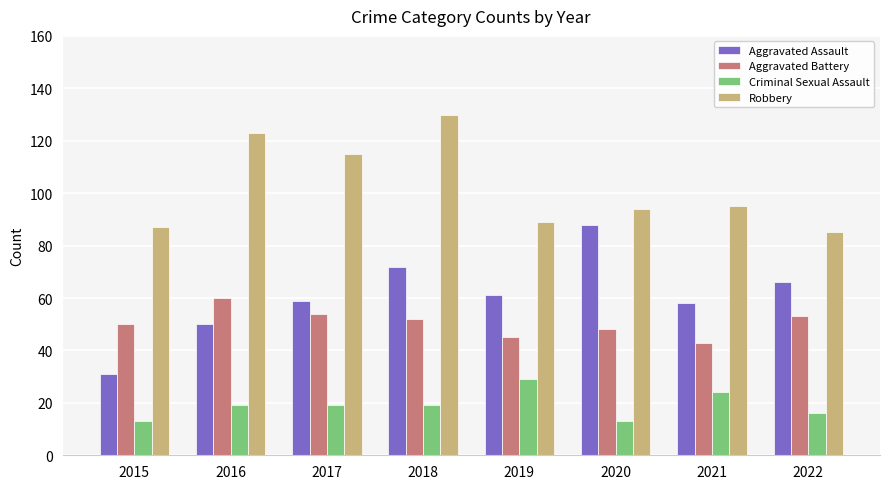

How many series are shown in this chart?

4